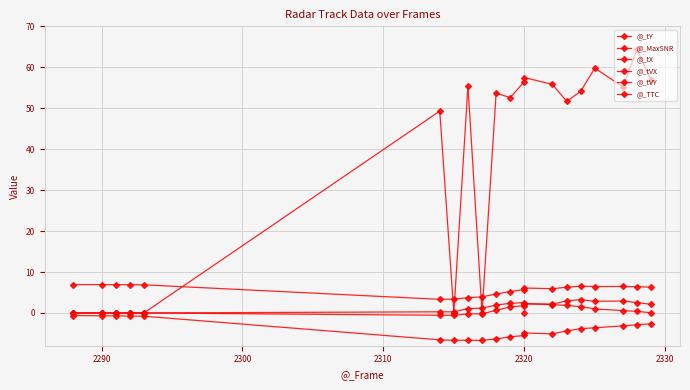

True or false: @_tX and @_MaxSNR cross at least once.

False